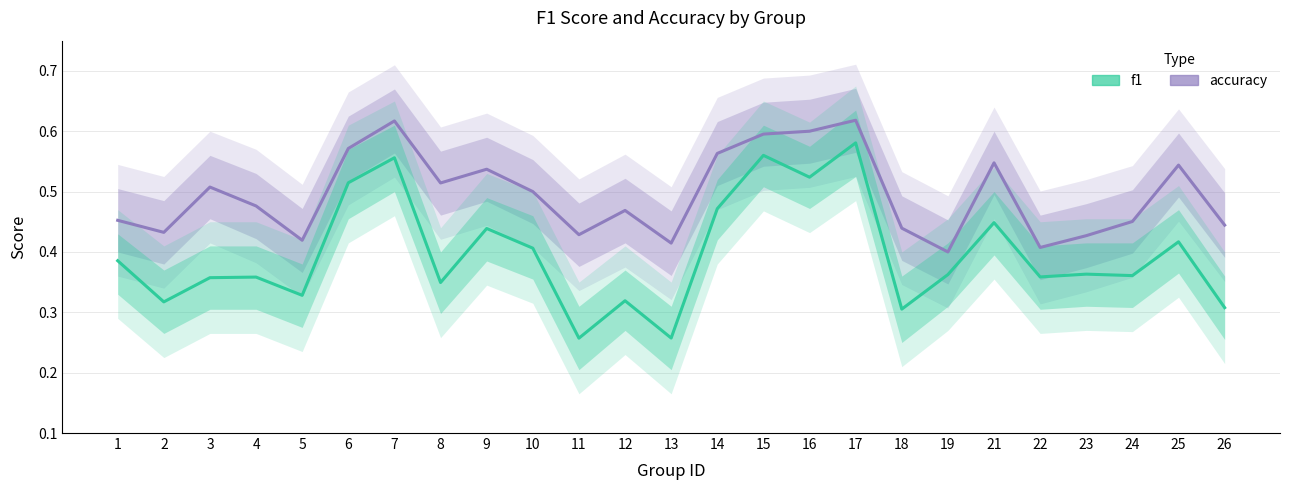

Does the chart have visible grid lines?

Yes